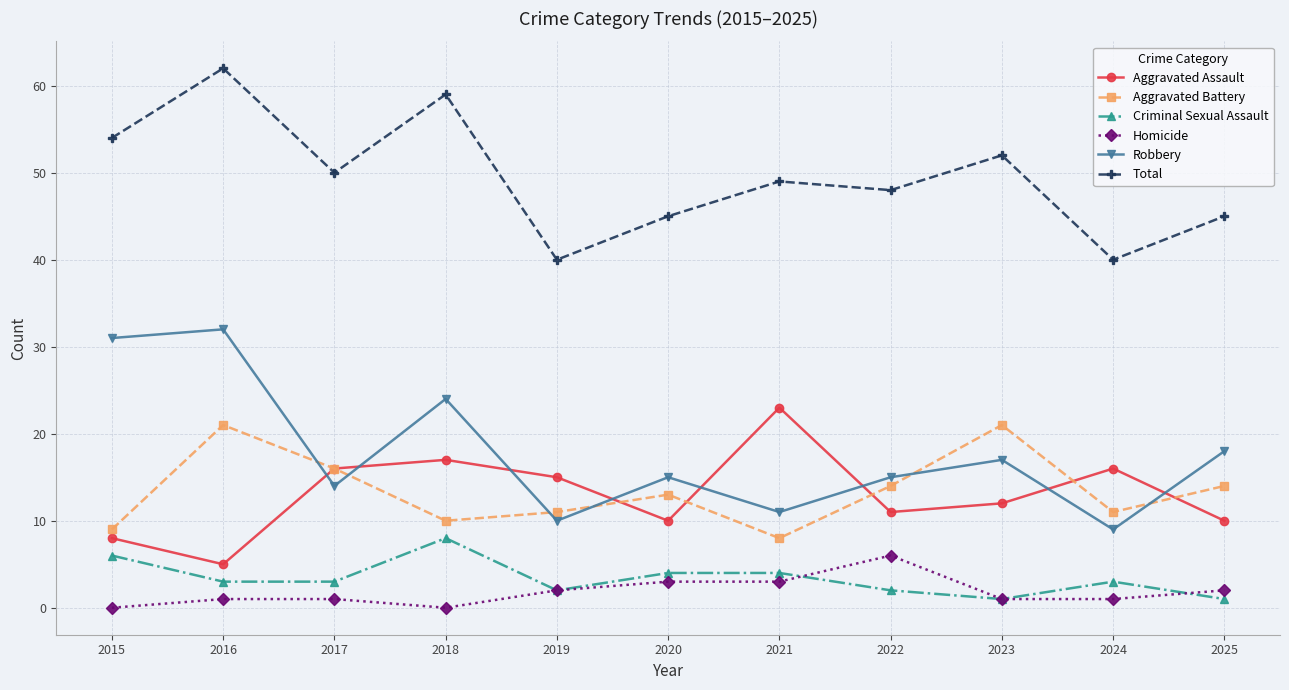

The Total series shows 45 at 2025. True or false?

True